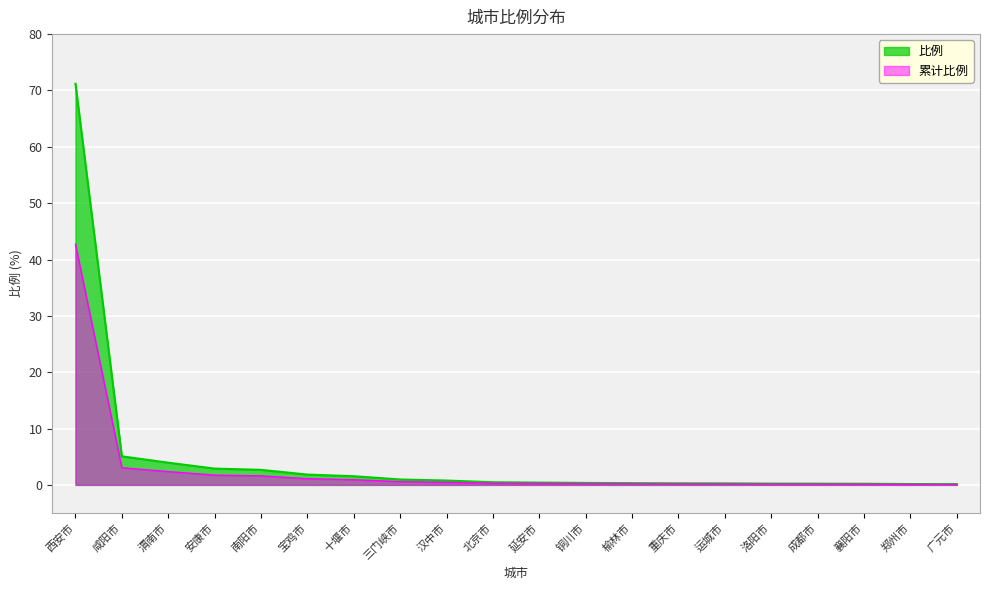

What is the sum of the values at 安康市 and 郑州市?

3.0